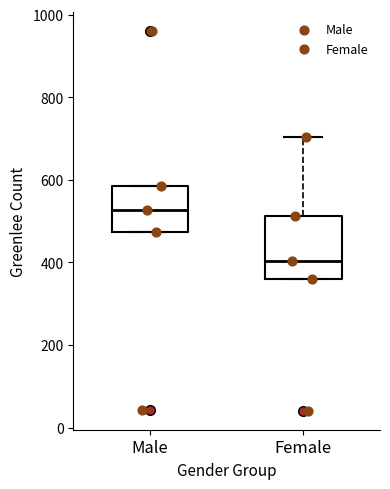

Reading left to right, transcribe this box plot: for each box, give where its median line is, the range the box spans, and where its two whiskers end, as read against the y-axis. The values are not printed on the chart, so give them approximately, as read against the axis.

Male: median 520, box 480 to 580, whiskers 480 to 580
Female: median 400, box 360 to 520, whiskers 360 to 700